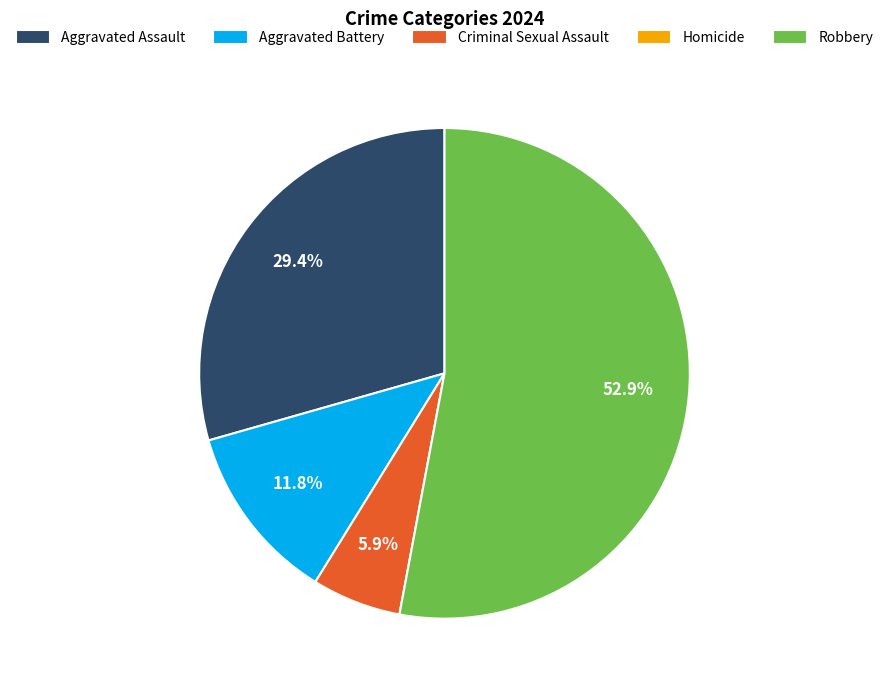

How much of the chart is everything except Aggravated Battery?

88.2%